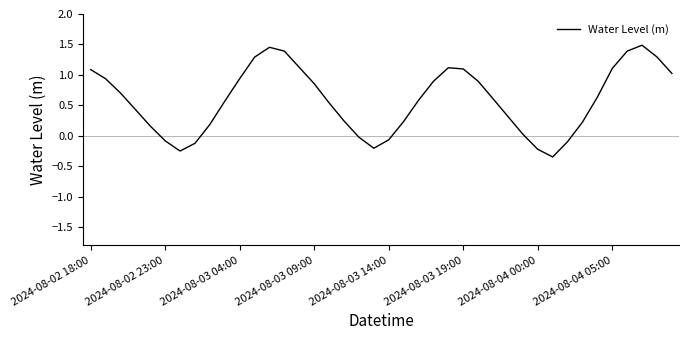

What is the difference between the maximum and minimum values?

1.8